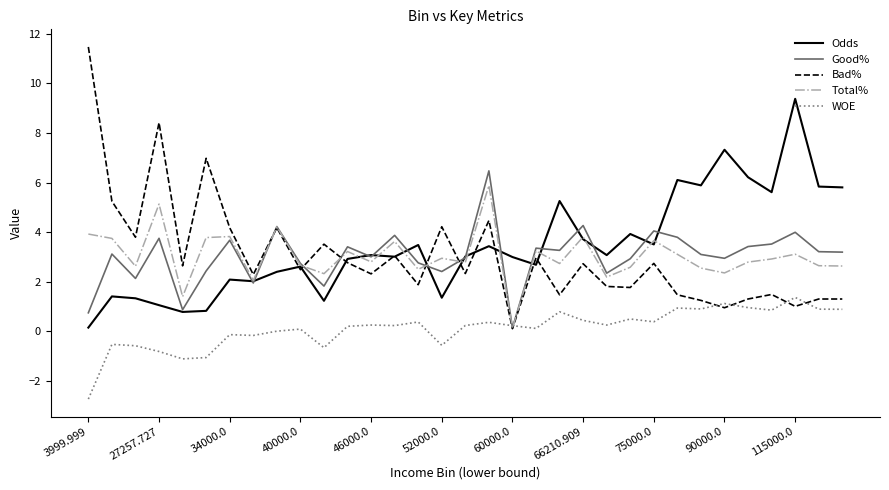

Count the number of categories in the chart.

33